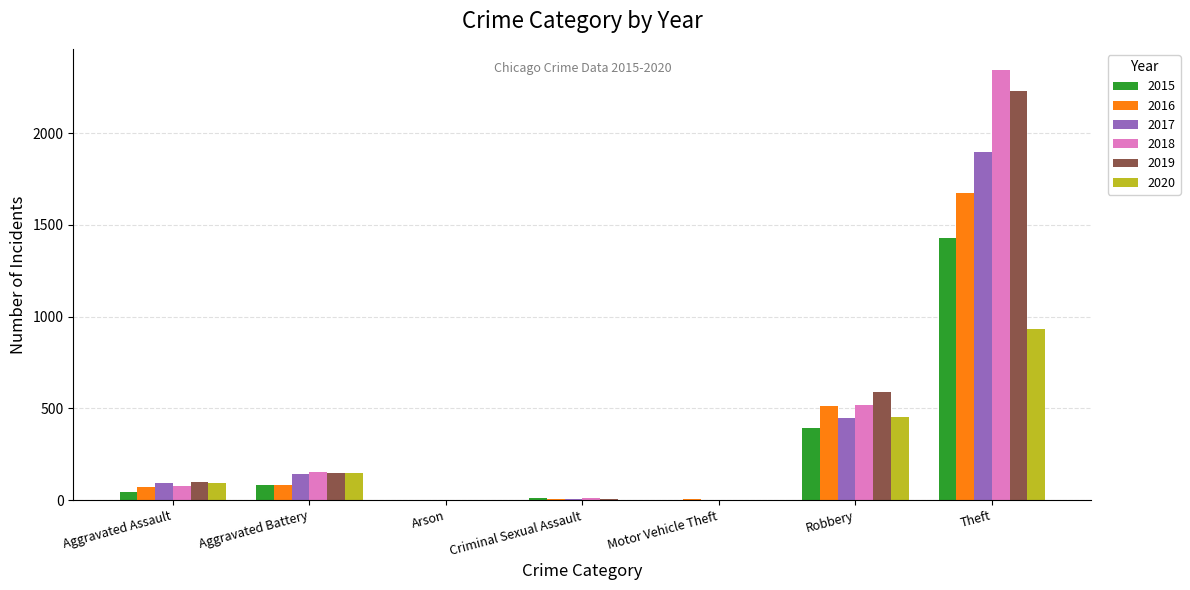

The value of 2020 at Theft is 1546. True or false?

False